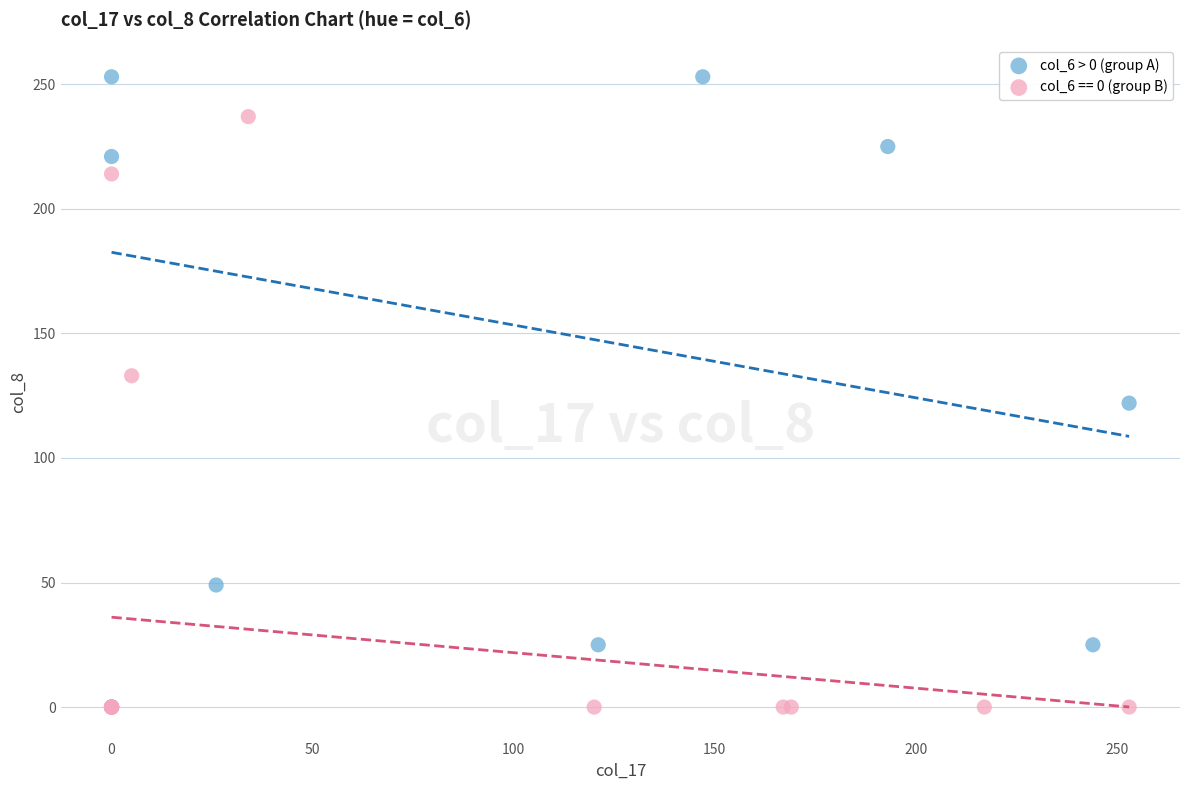

Which series reaches the maximum Y coordinate?

col_6 > 0 (group A)